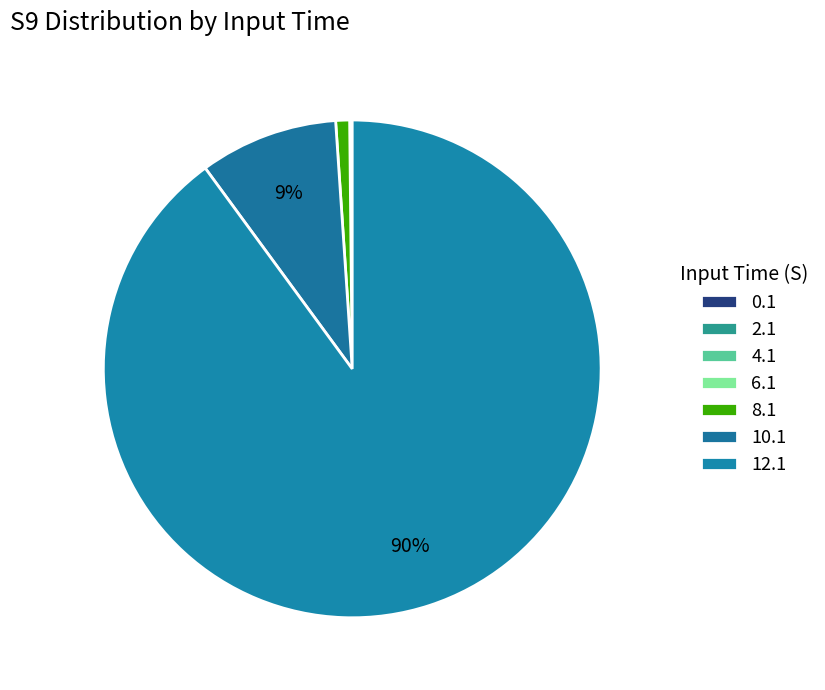

Is the sum of 10.1 and 4.1 greater than half?

No